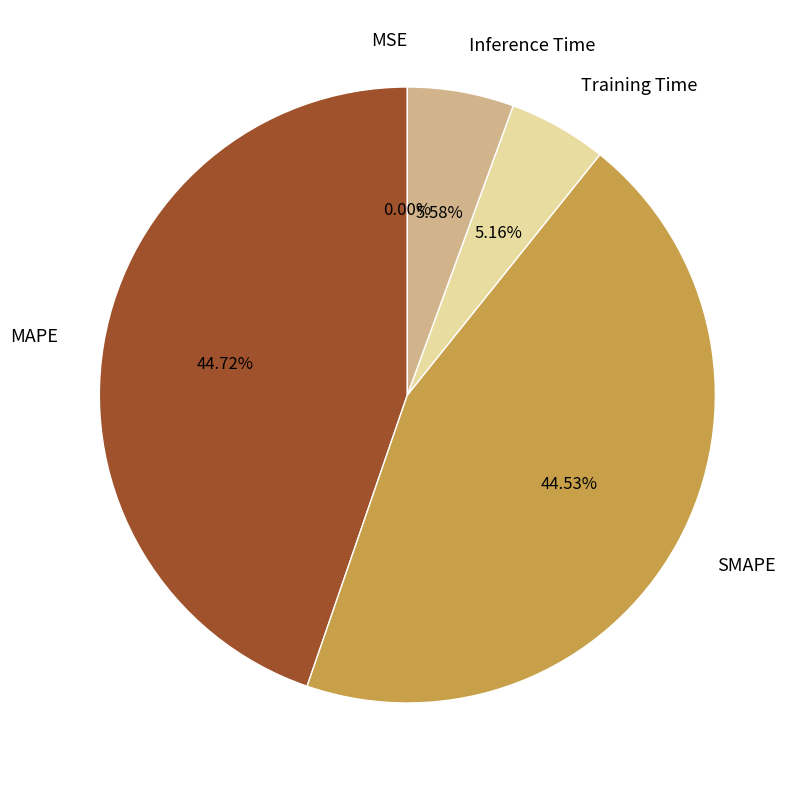

What percentage is NOT represented by Training Time?

94.8%